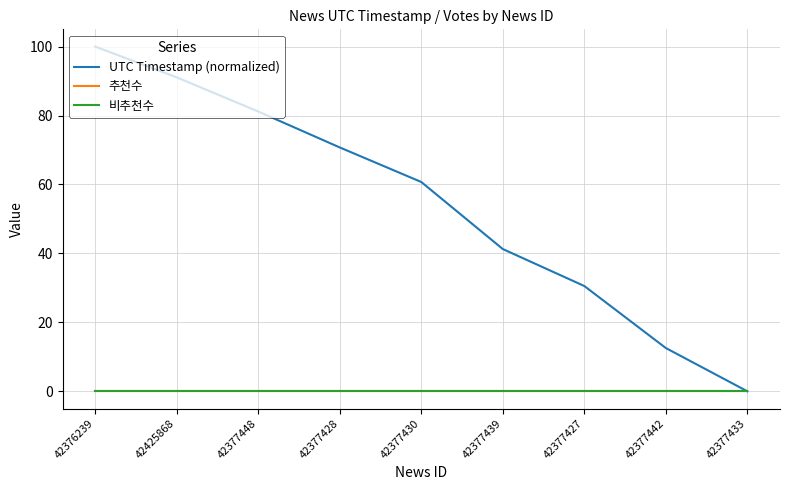

Reading left to right, extract all data points from this chart.

UTC Timestamp (normalized): 42376239=100.0	42425868=91.1	42377448=81.2	42377428=70.7	42377430=60.7	42377439=41.3	42377427=30.5	42377442=12.6	42377433=0.0
추천수: 42376239=0.0	42425868=0.0	42377448=0.0	42377428=0.0	42377430=0.0	42377439=0.0	42377427=0.0	42377442=0.0	42377433=0.0
비추천수: 42376239=0.0	42425868=0.0	42377448=0.0	42377428=0.0	42377430=0.0	42377439=0.0	42377427=0.0	42377442=0.0	42377433=0.0